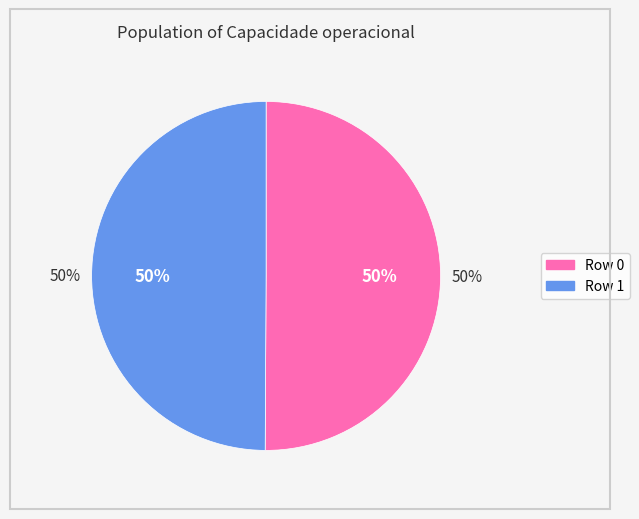

Rank the categories by value from highest to lowest.

0, 1